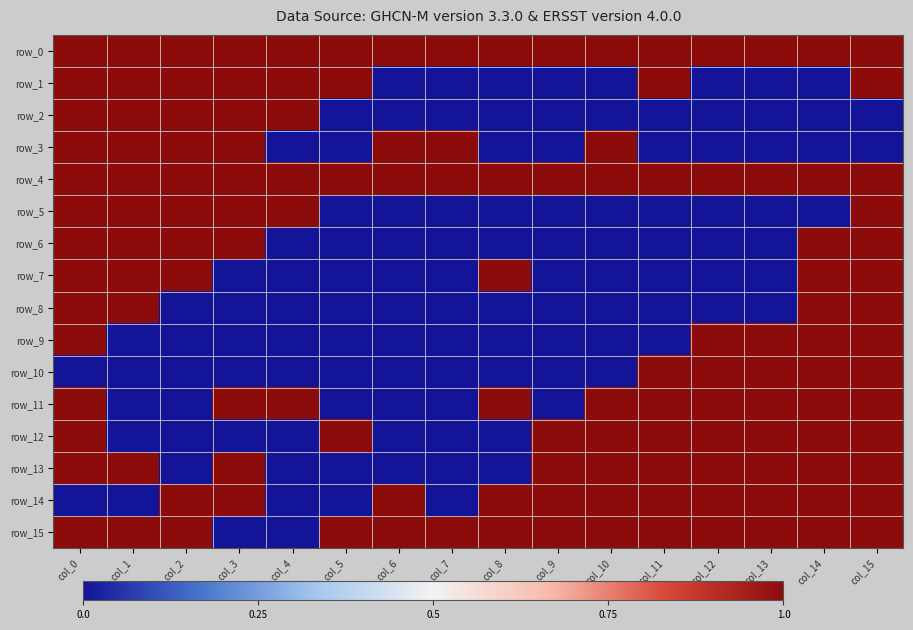

Count the row_13 values in the range 0 to 1.

16